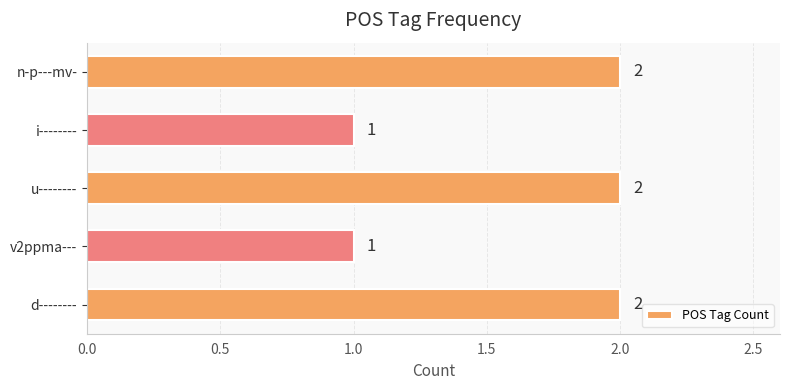

What is the difference between the maximum and minimum values?

1